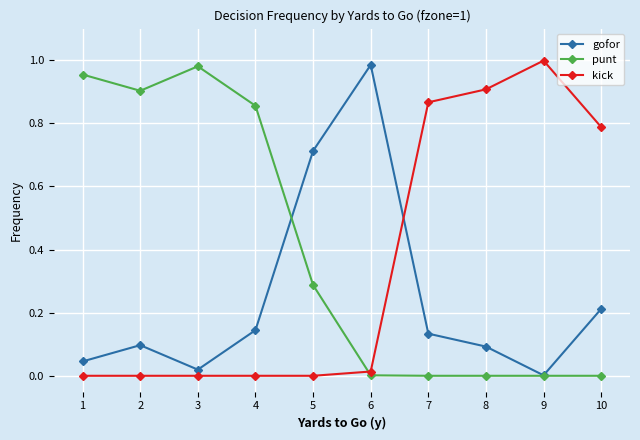

Rank the series by their average value, from lowest to highest.

gofor, kick, punt